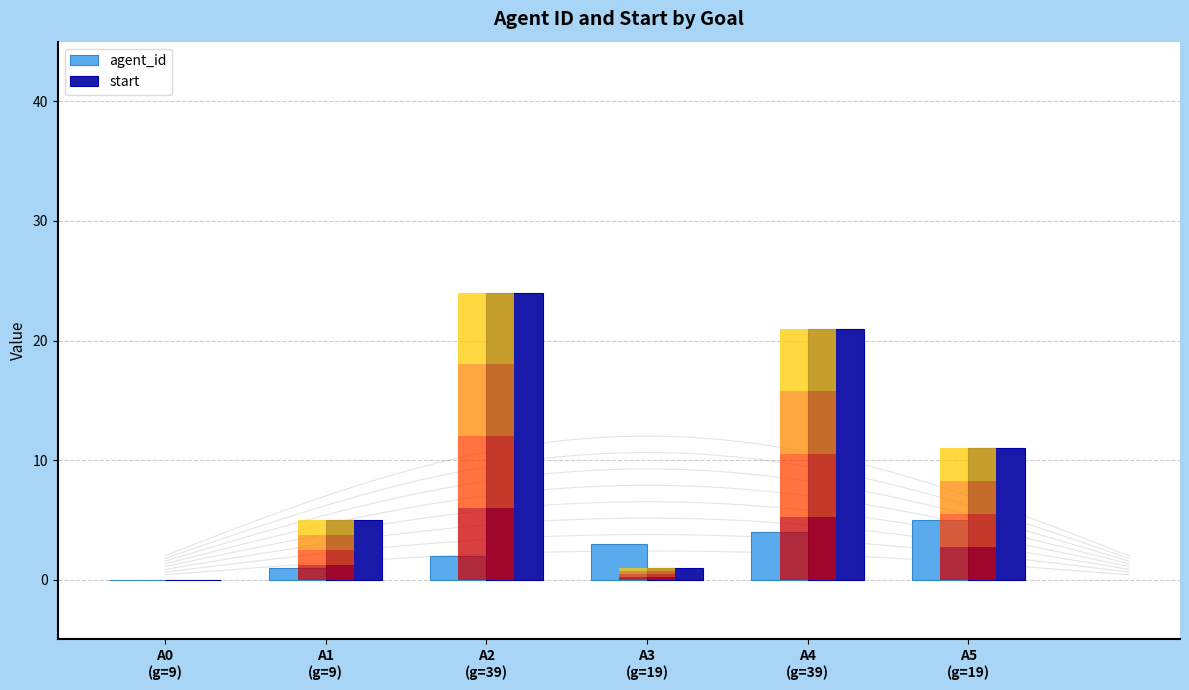

What are all the series names shown in the legend?

agent_id, start